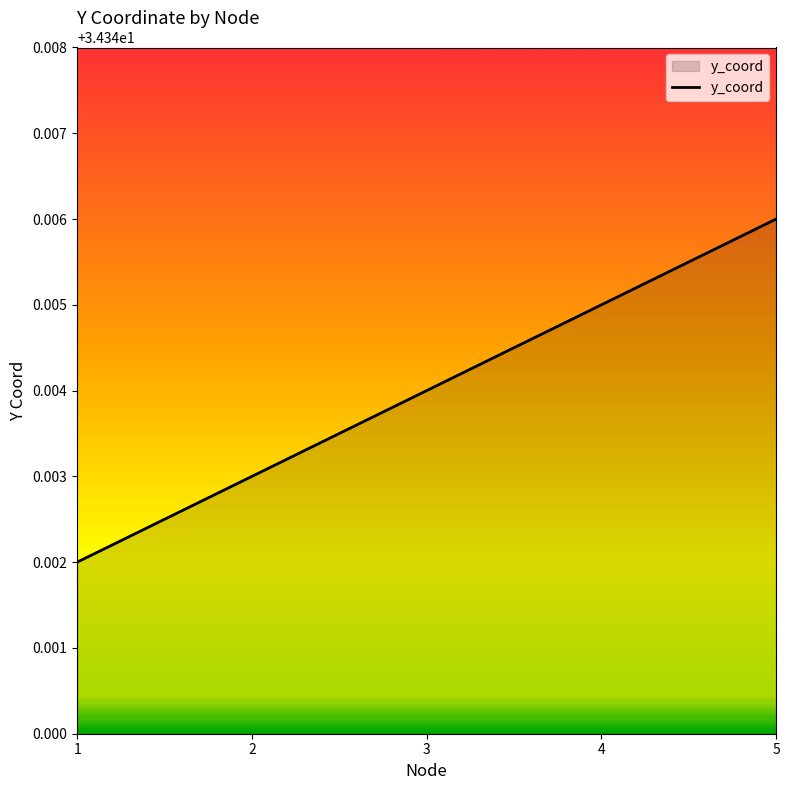

The chart shows a value of 18.7 at 3. True or false?

False